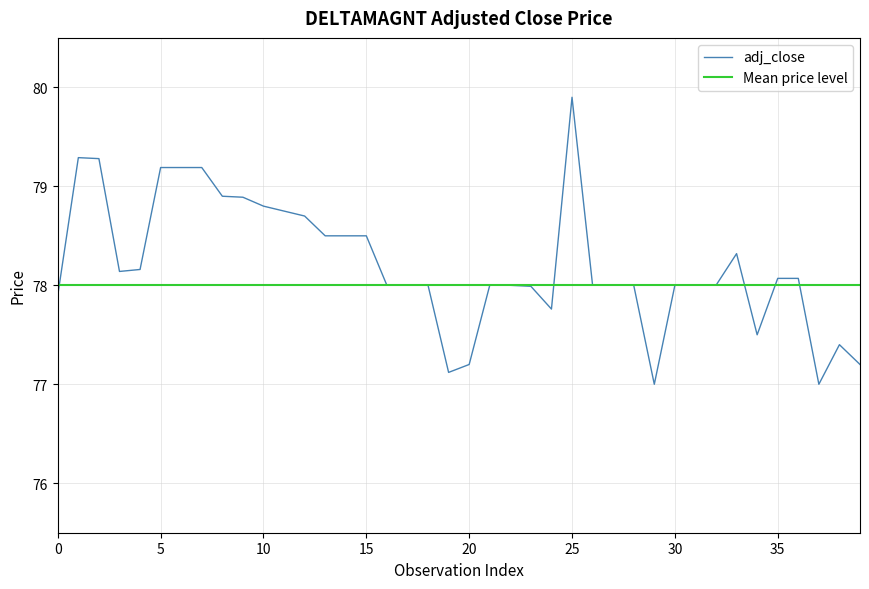

The adj_close series shows 77.2 at 20. True or false?

True